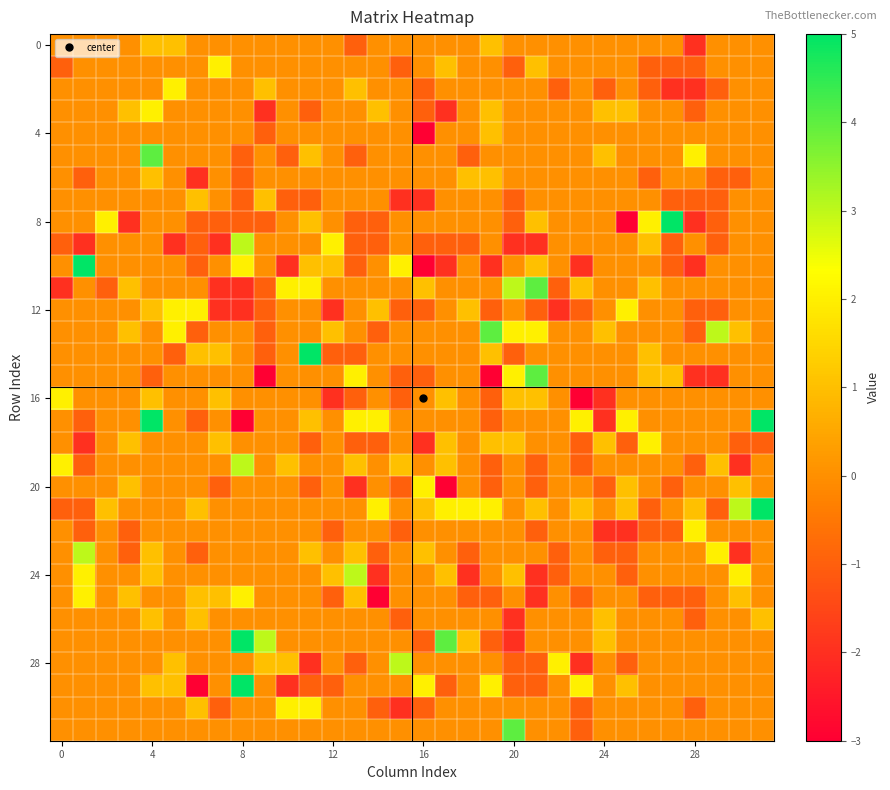

What is the greatest value displayed?

5